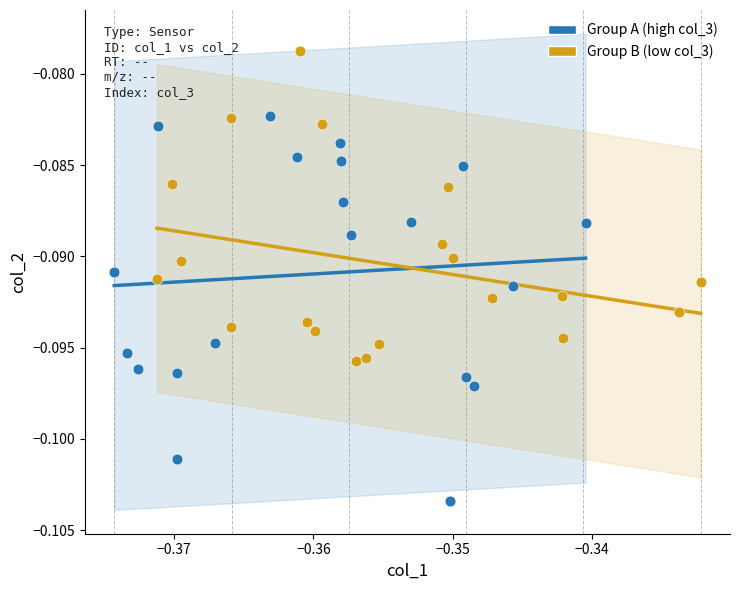

Which series contains the lowest Y value?

Group A (high col_3)